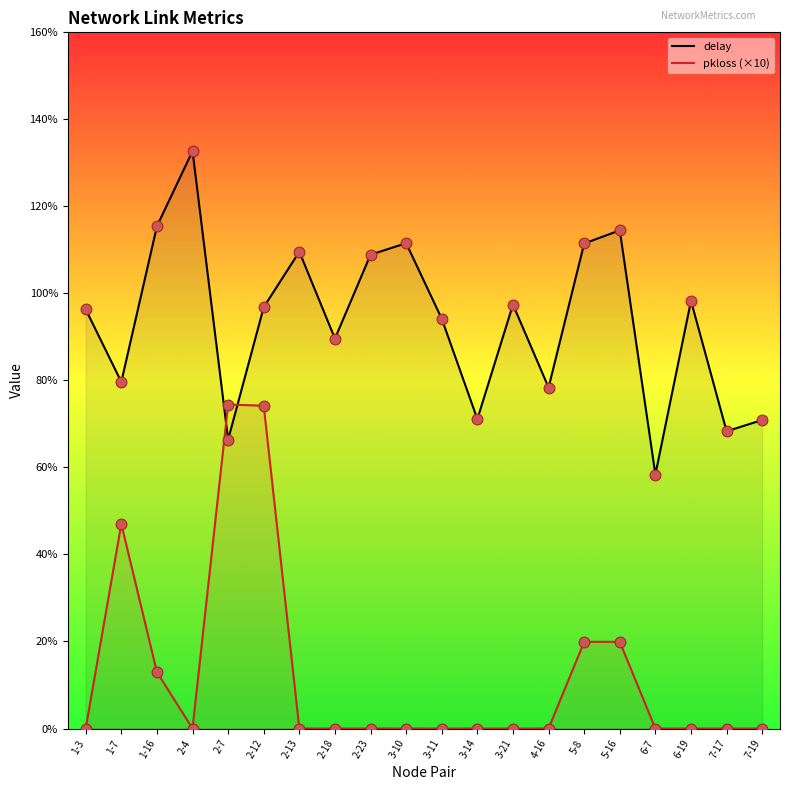

What is the total value across all series at 5-16?

1.3